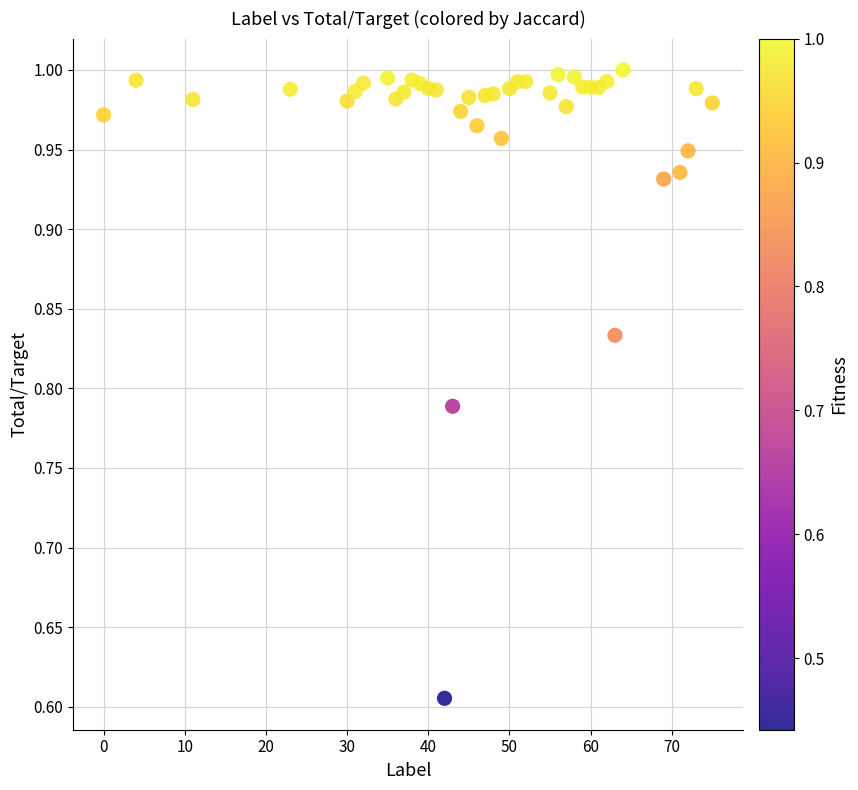

What is the range of X values (max minus min)?

75.0